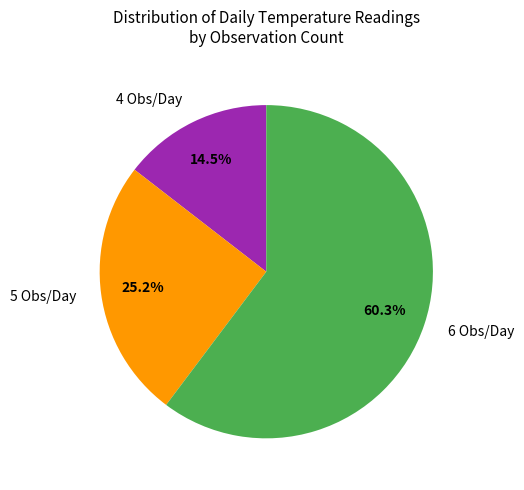

Which category has the biggest portion of the pie?

6 Obs/Day